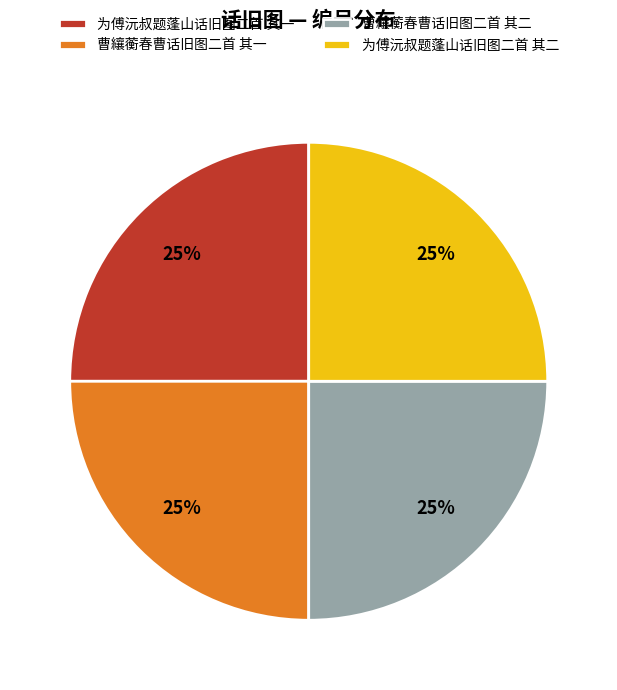

To the nearest percent, what is the combined percentage of 曹纕蘅春曹话旧图二首 其一 and 为傅沅叔题蓬山话旧图二首 其二?

50%